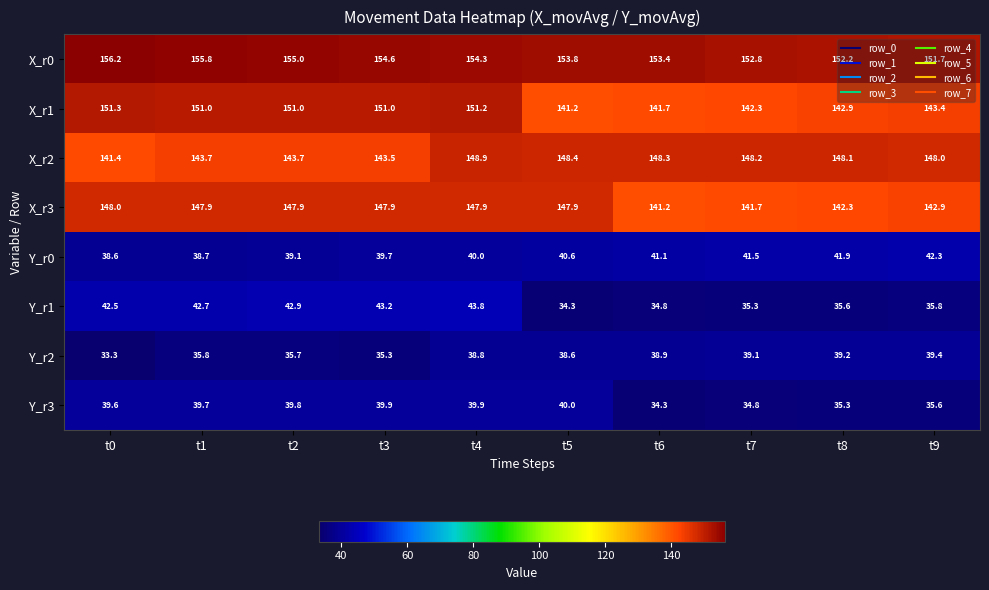

What is the total value across all series at t8?

737.5